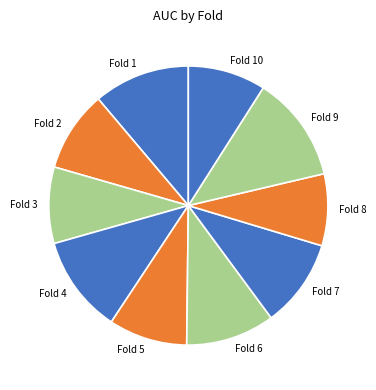

Do Fold 9 and Fold 7 together represent more than half of the pie?

No